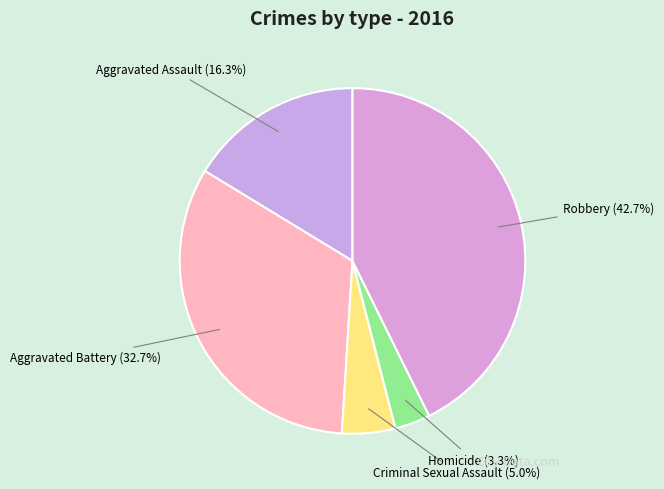

To the nearest percent, what portion does Homicide represent?

3%